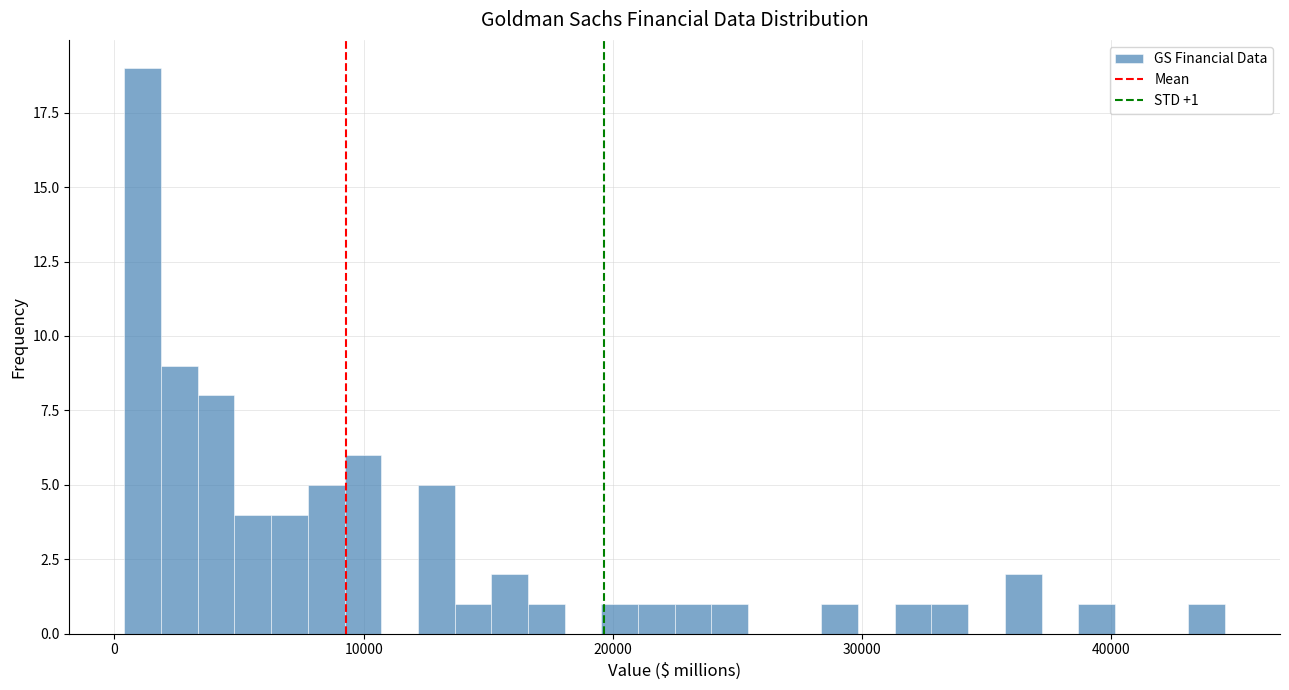

Around what value on the x-axis is the tallest bar? Give the approximate position of its centre, as read against the axis.

1000